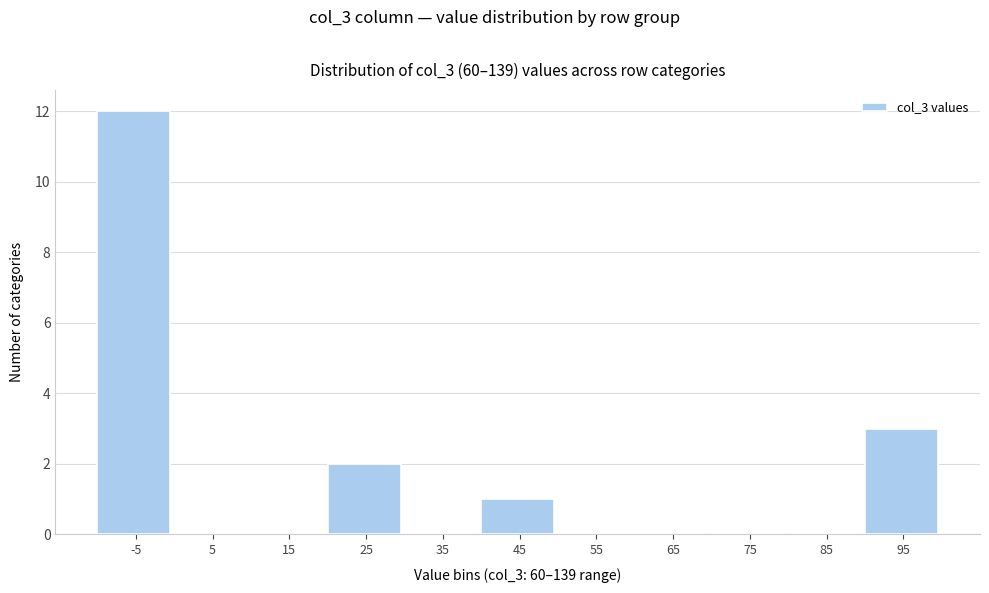

Reading right to left, transcribe all the data shown in this chart.

95=3	85=0	75=0	65=0	55=0	45=1	35=0	25=2	15=0	5=0	-5=12